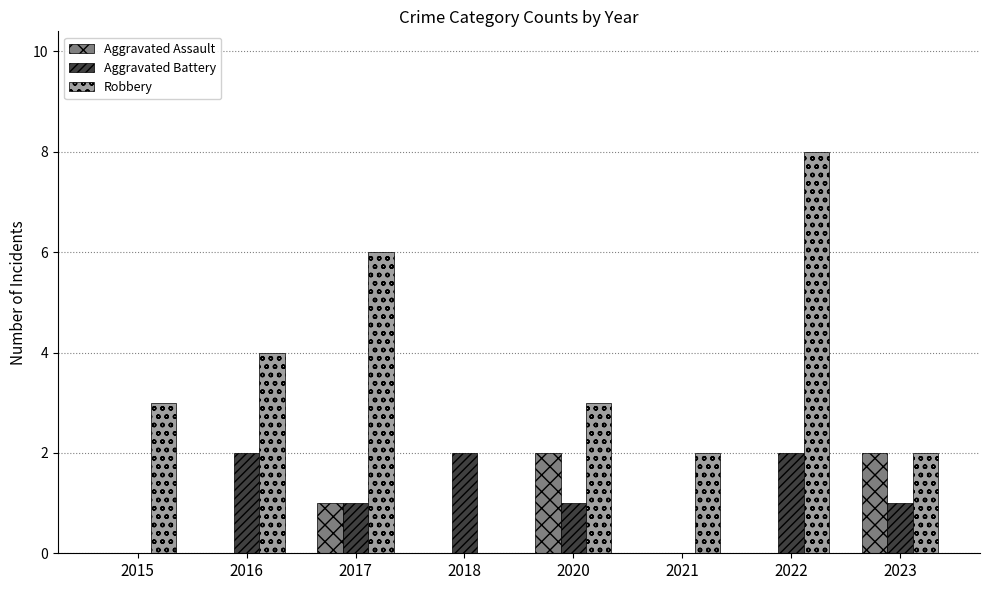

Which series has the largest total across all categories?

Robbery